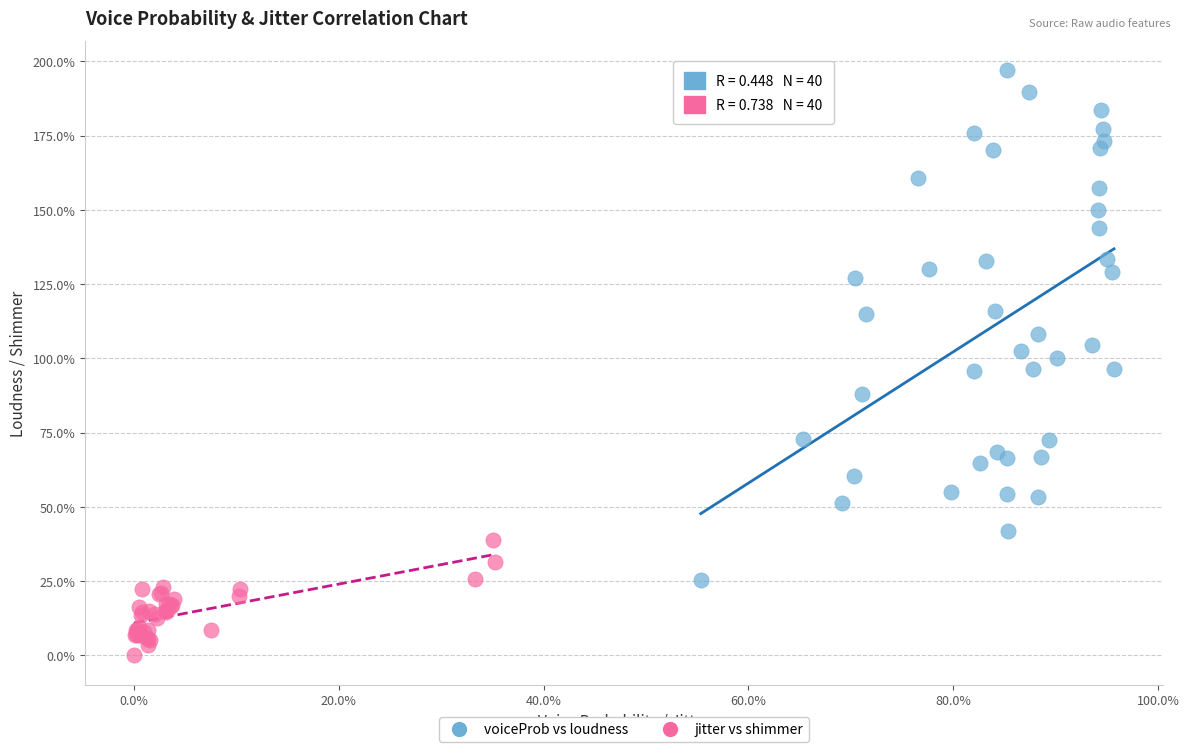

Which series reaches the maximum Y coordinate?

voiceProb vs loudness